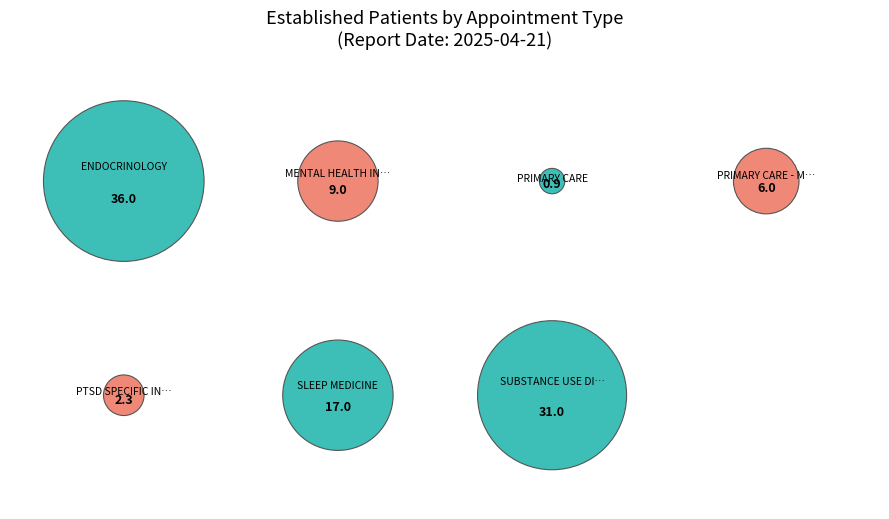

Which category has the biggest portion of the pie?

ENDOCRINOLOGY